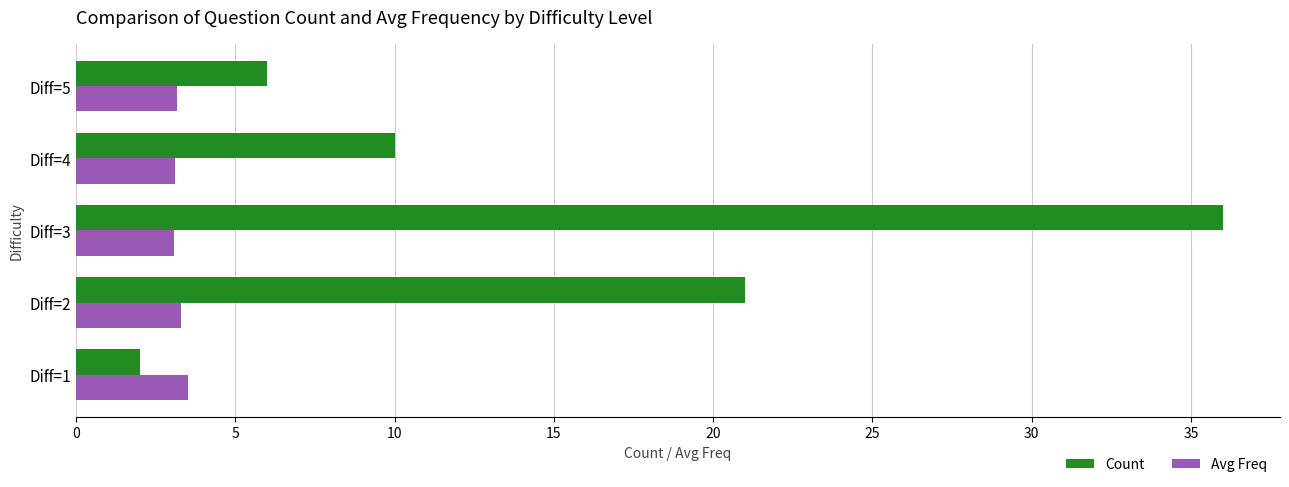

List the labels in order of Count value, largest first.

Diff=3, Diff=2, Diff=4, Diff=5, Diff=1